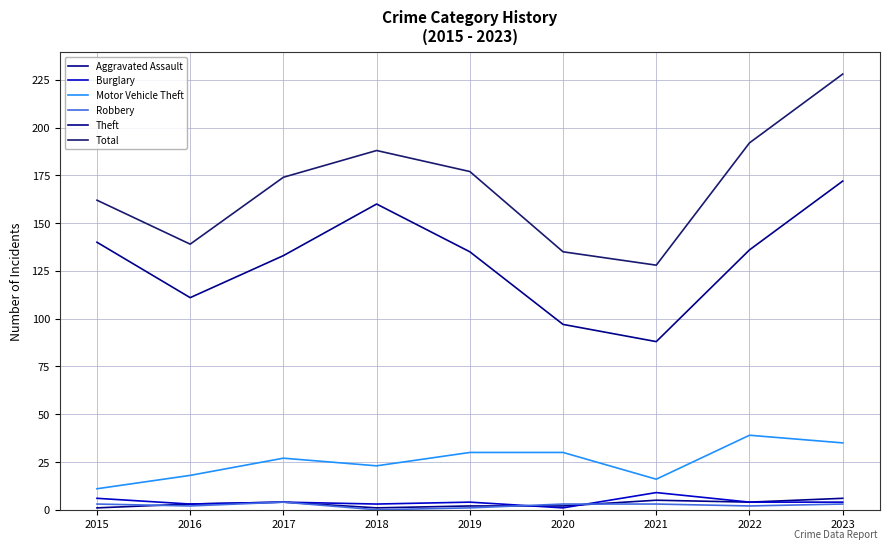

Between 2016 and 2022, which series saw the biggest shift?

Total